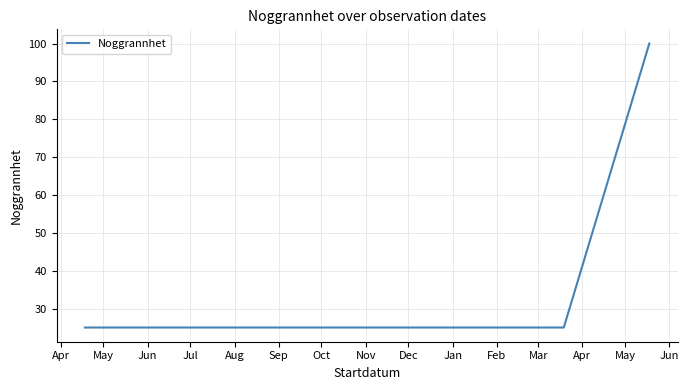

What is the maximum value shown in the chart?

100